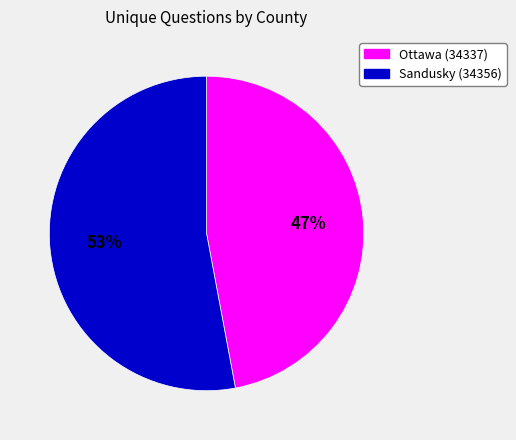

What is the majority slice?

Sandusky (34356)